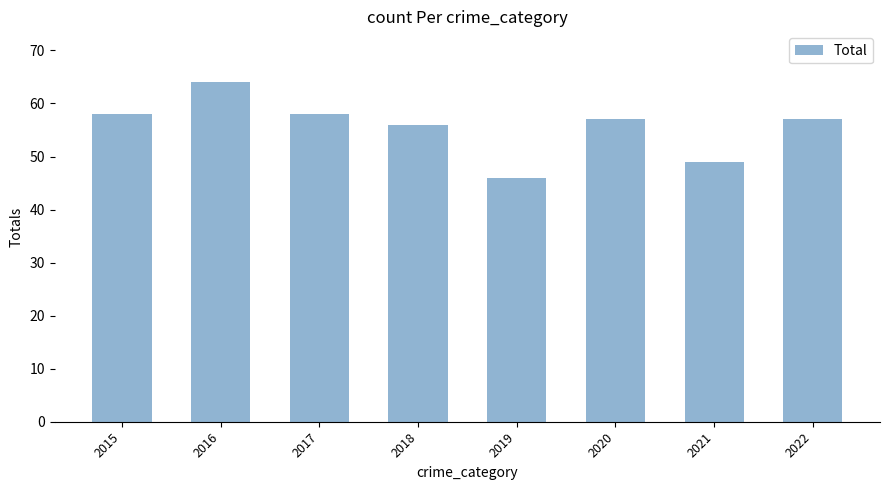

What is the difference between the maximum and second lowest values?

15